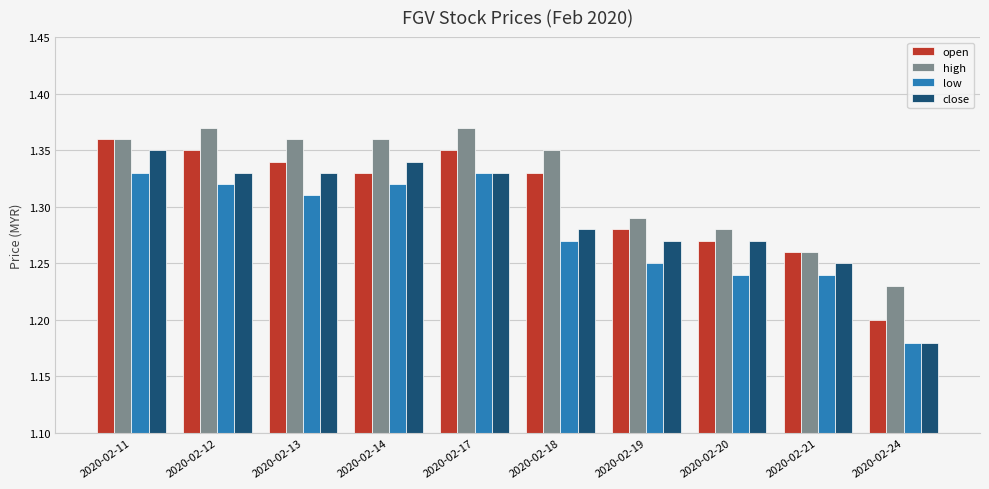

The value of high at 2020-02-17 is 0.7. True or false?

False